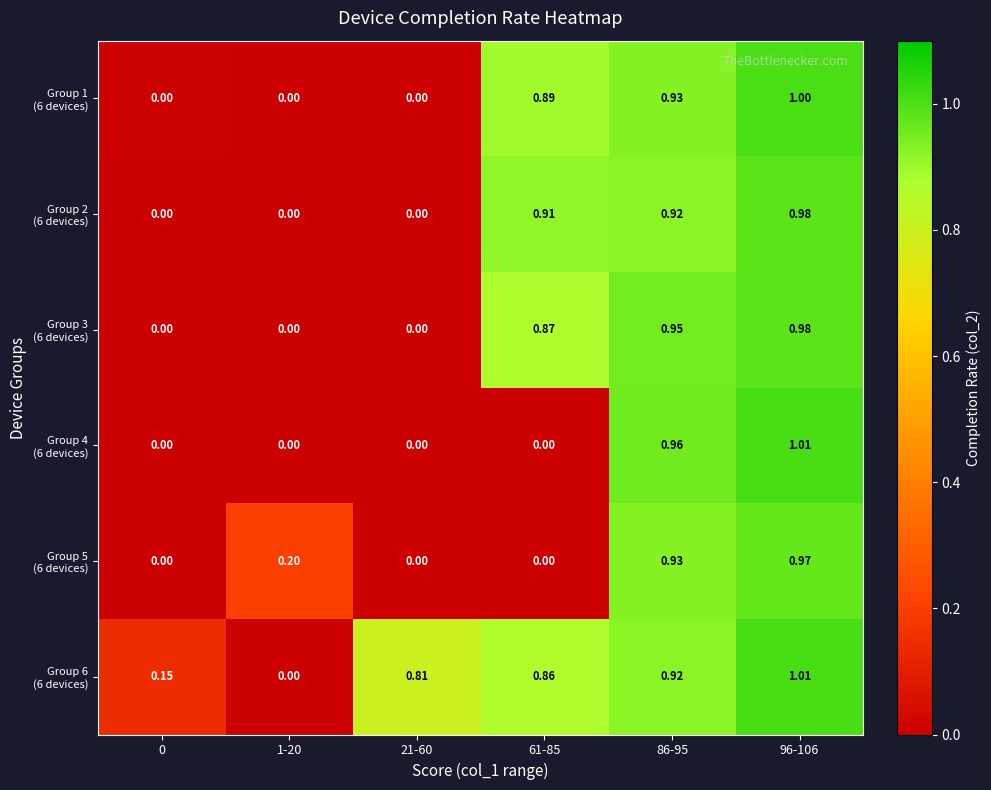

How many series are shown in this chart?

6